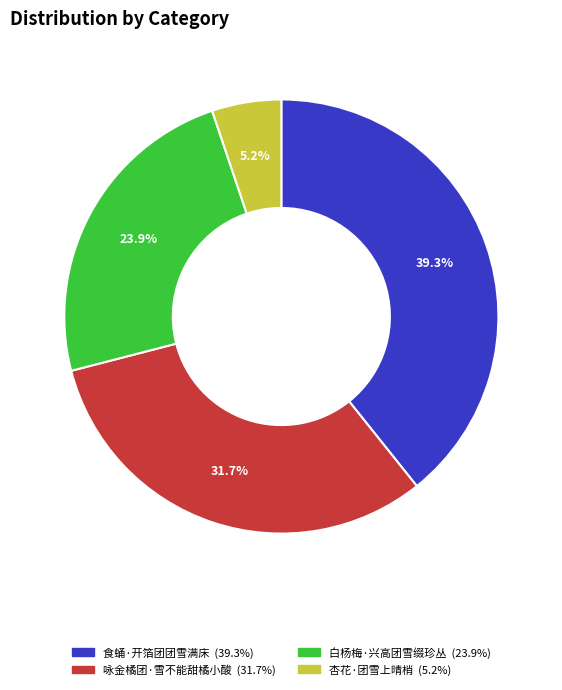

To the nearest percent, what is the difference between the largest and smallest slice percentages?

34%